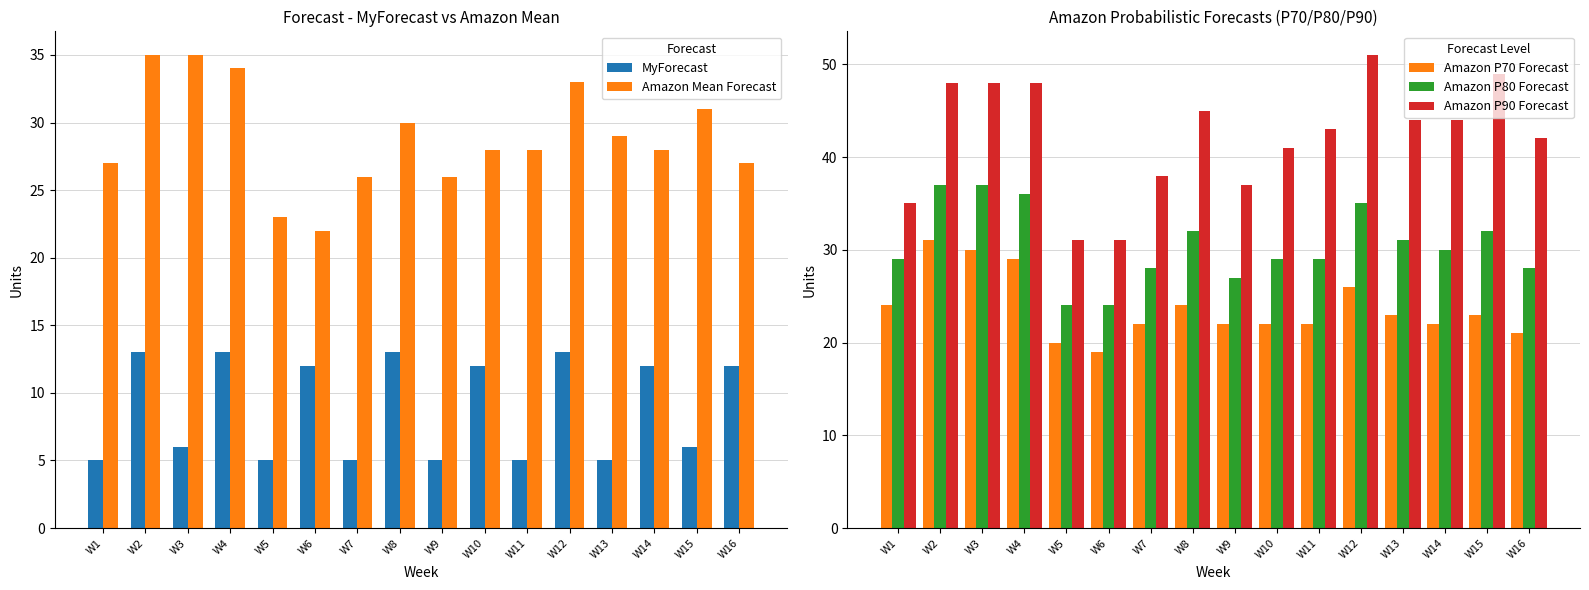

Reading left to right, what are all the values shown in this chart?

MyForecast: 5	13	6	13	5	12	5	13	5	12	5	13	5	12	6	12
Amazon Mean Forecast: 27	35	35	34	23	22	26	30	26	28	28	33	29	28	31	27
Amazon P70 Forecast: 24	31	30	29	20	19	22	24	22	22	22	26	23	22	23	21
Amazon P80 Forecast: 29	37	37	36	24	24	28	32	27	29	29	35	31	30	32	28
Amazon P90 Forecast: 35	48	48	48	31	31	38	45	37	41	43	51	44	44	49	42